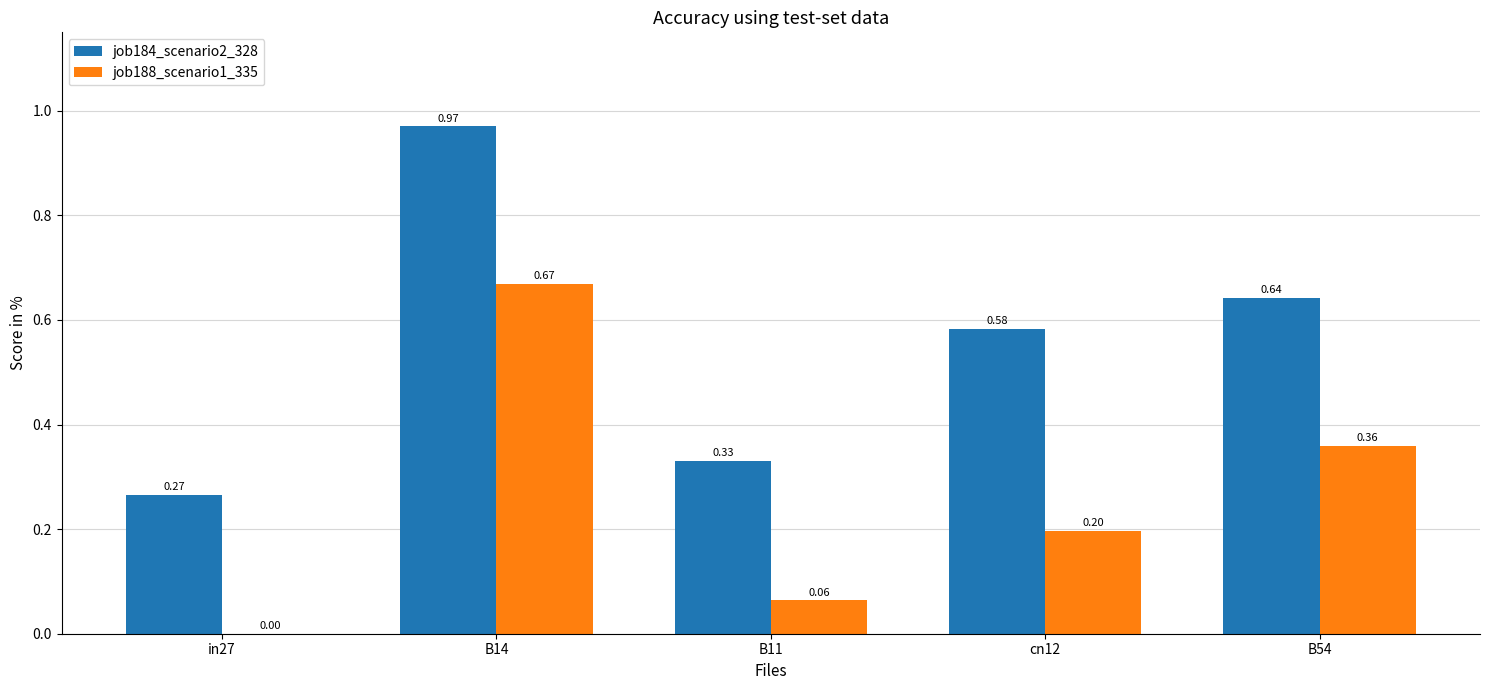

Which series has the largest total across all categories?

job184_scenario2_328